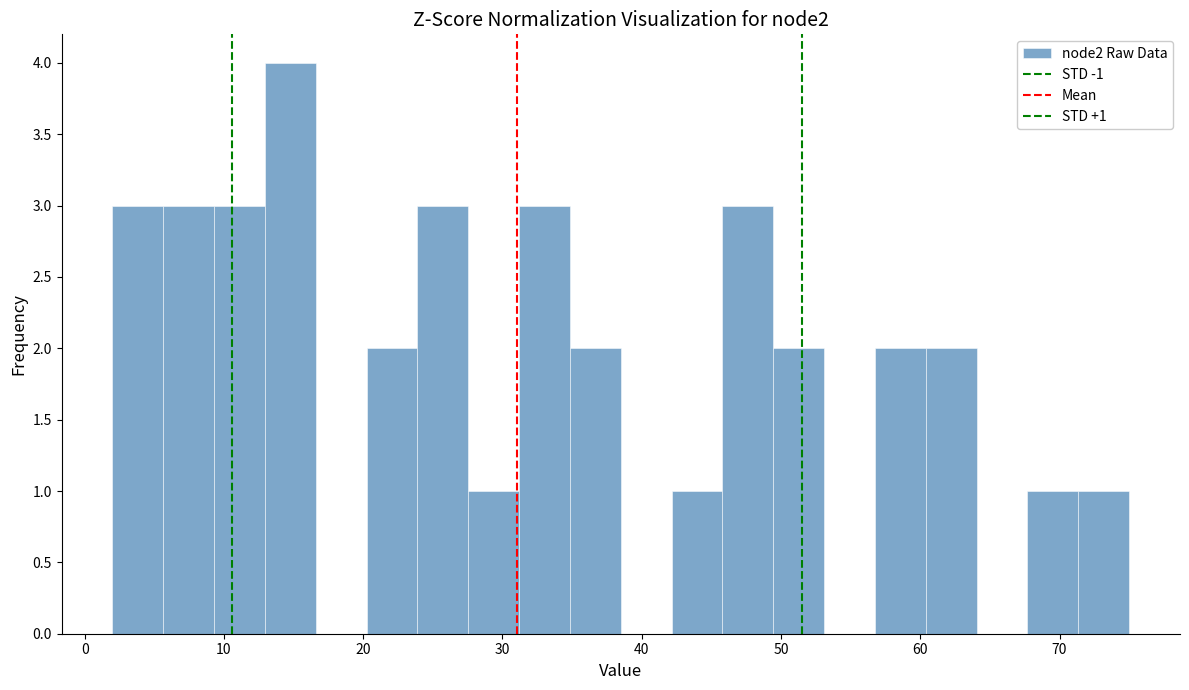

Read against the x-axis, roughly where is the centre of the tallest bar?

15